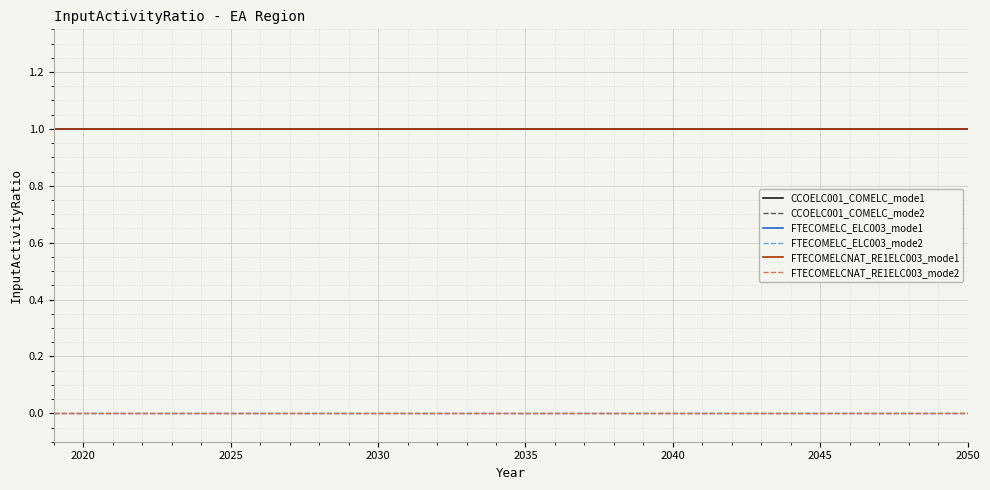

What is the value of the FTECOMELC_ELC003_mode1 point at the 8th from the left?

1